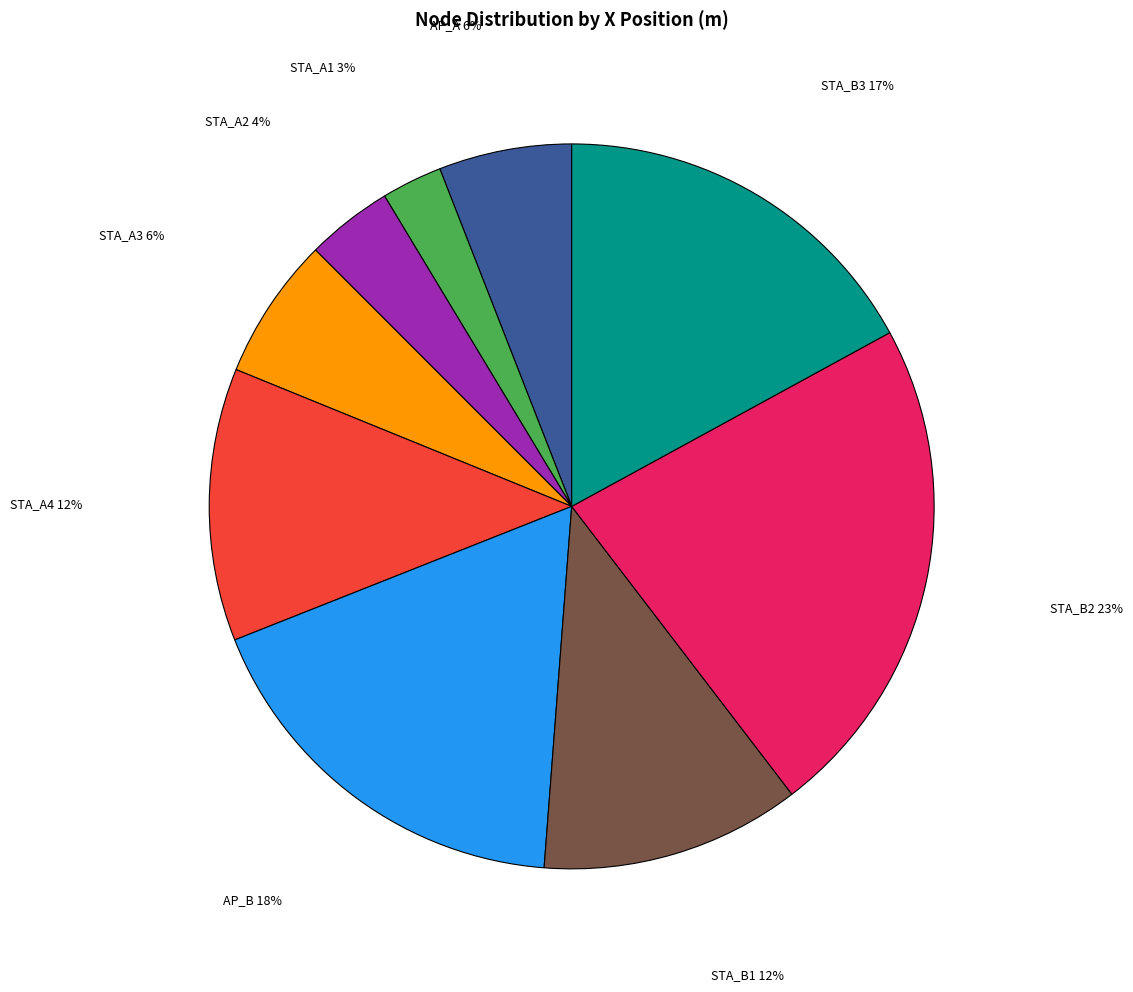

To the nearest percent, what is the average slice percentage?

11%